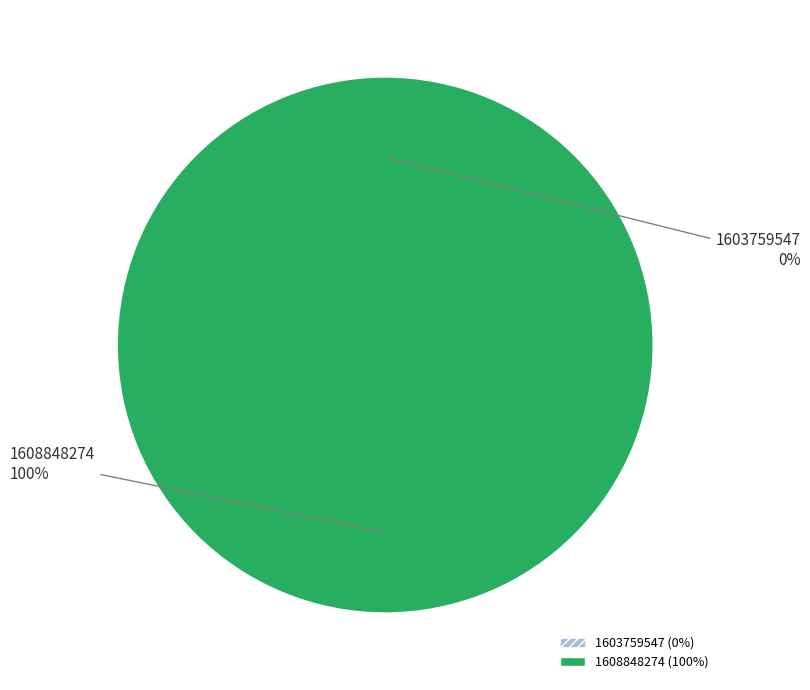

To the nearest percent, what portion does 1608848274 represent?

100%